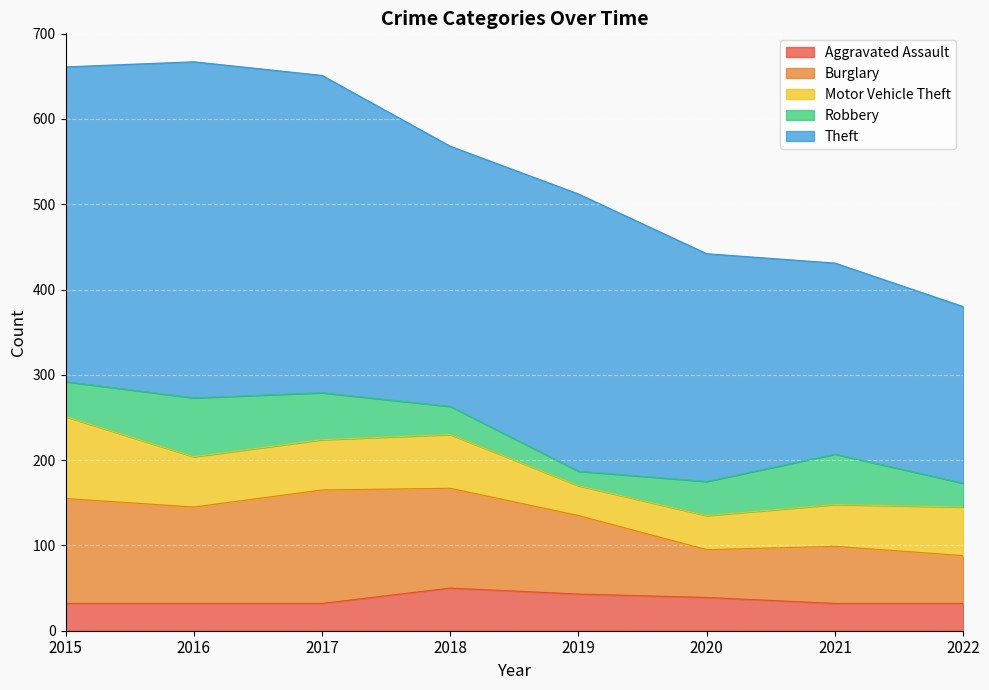

What is the average value of the Burglary series?

95